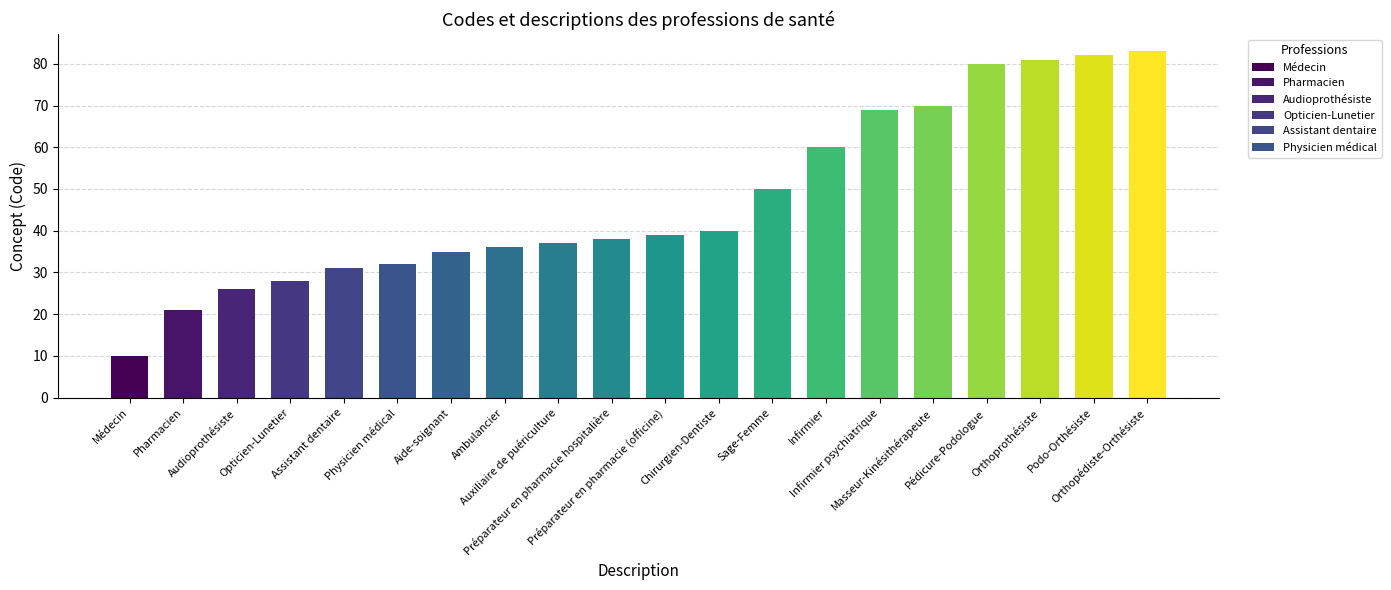

List the labels in order of value, smallest first.

Médecin, Pharmacien, Audioprothésiste, Opticien-Lunetier, Assistant dentaire, Physicien médical, Aide-soignant, Ambulancier, Auxiliaire de puériculture, Préparateur en pharmacie hospitalière, Préparateur en pharmacie (officine), Chirurgien-Dentiste, Sage-Femme, Infirmier, Infirmier psychiatrique, Masseur-Kinésithérapeute, Pédicure-Podologue, Orthoprothésiste, Podo-Orthésiste, Orthopédiste-Orthésiste